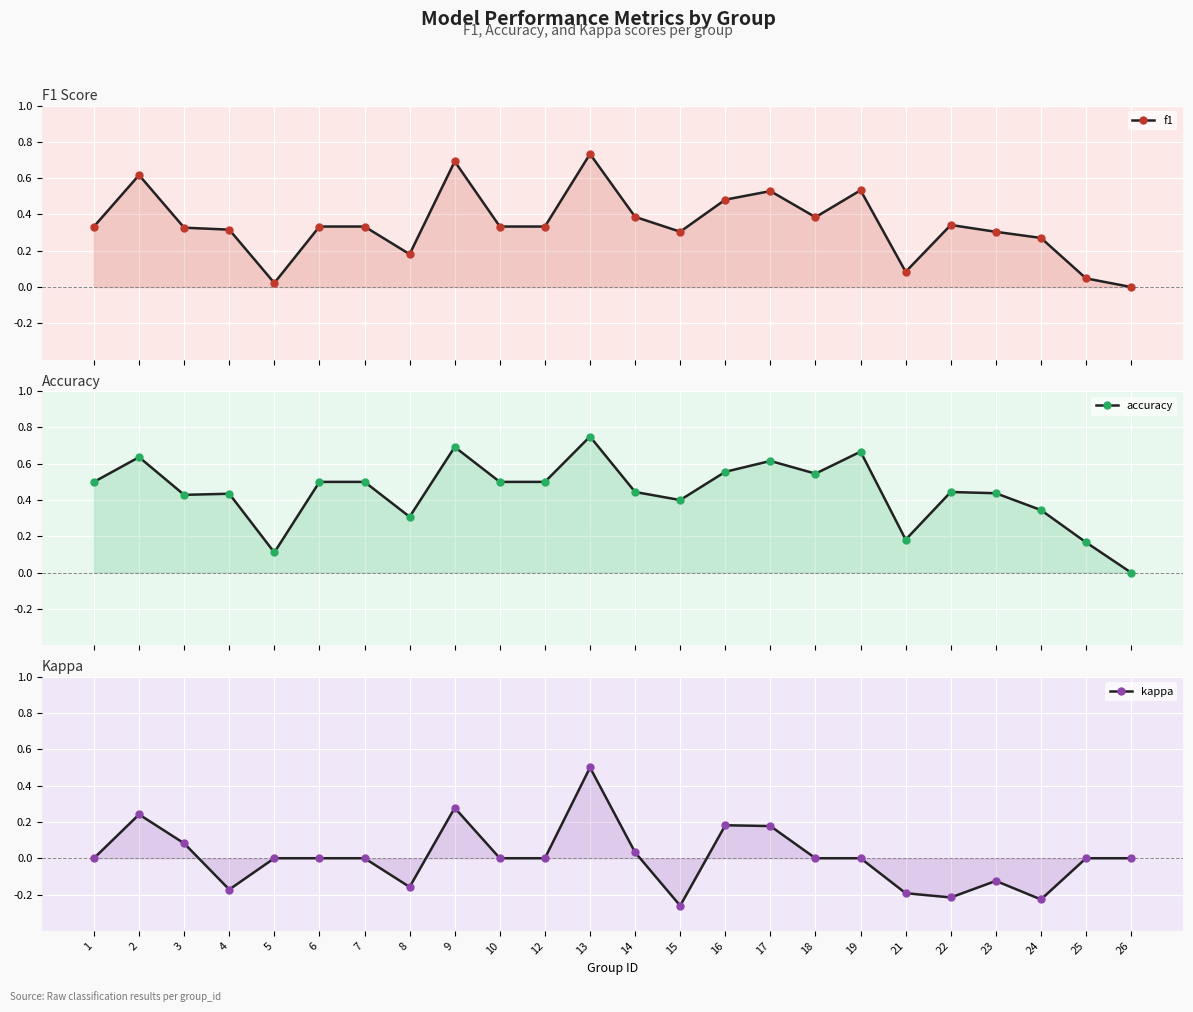

At which category does kappa reach its first local valley?

4